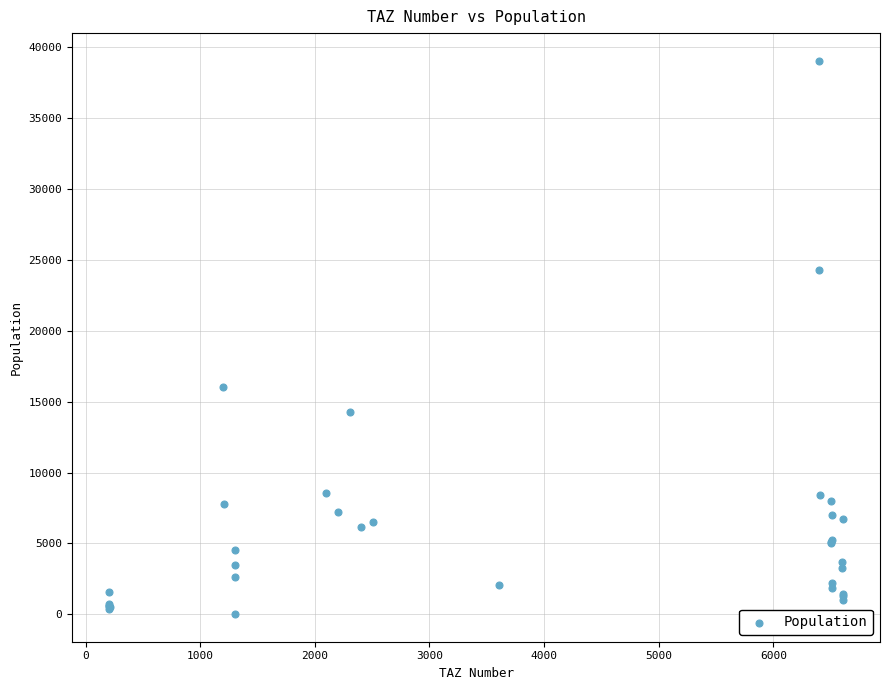

What Y value in the scatter plot is closest to 19530?

16066.2